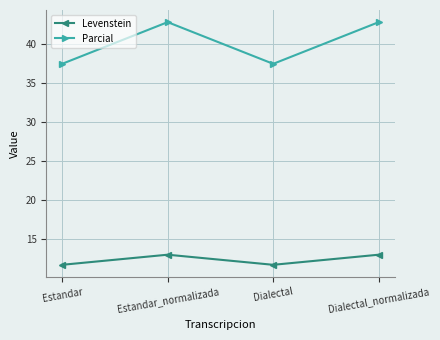

Is it true that Levenstein equals 3.6 at Estandar?

False